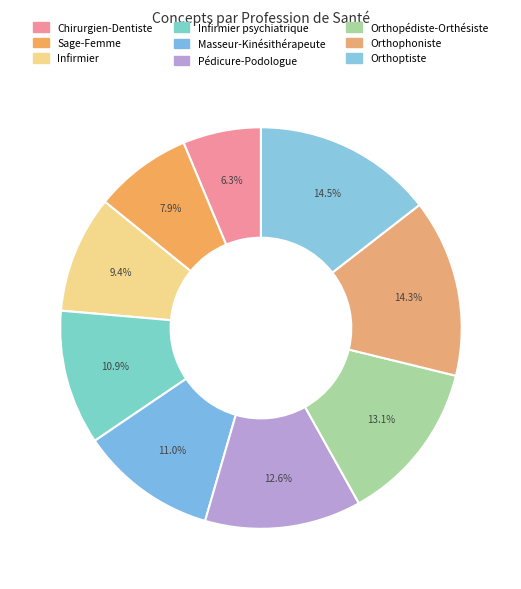

Count the number of slices in the pie.

9